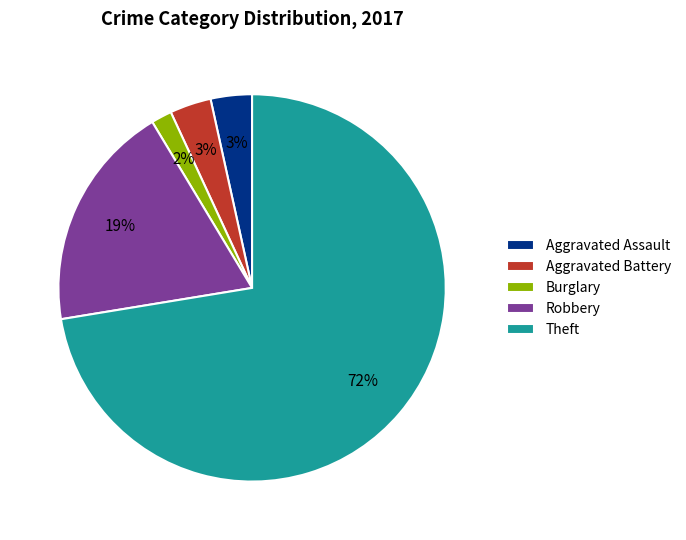

True or false: Theft accounts for 23% of the total.

False